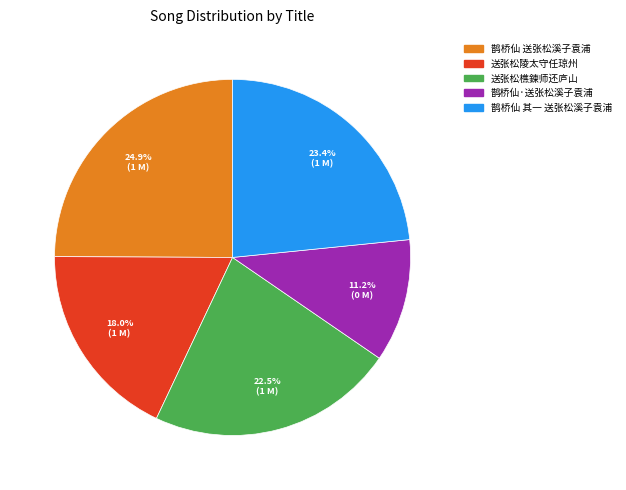

To the nearest percent, what is the difference between the largest and smallest slice percentages?

14%